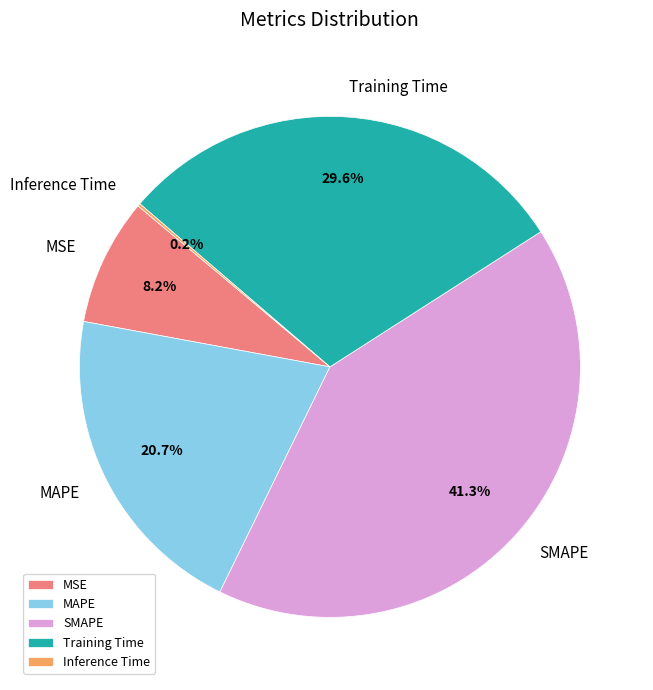

To the nearest percent, what portion does MAPE represent?

21%